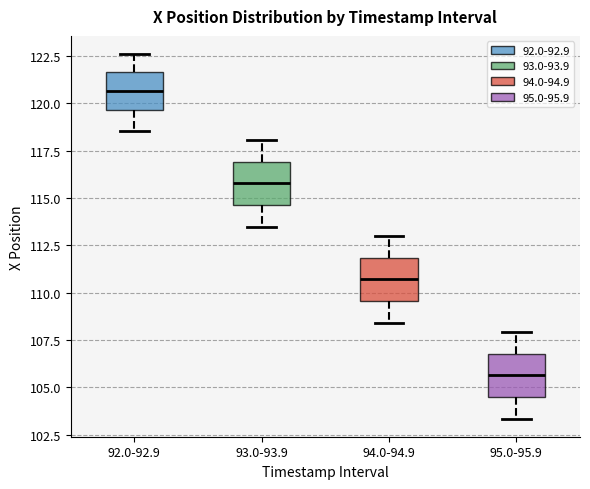

Which box has the highest median line?

92.0-92.9